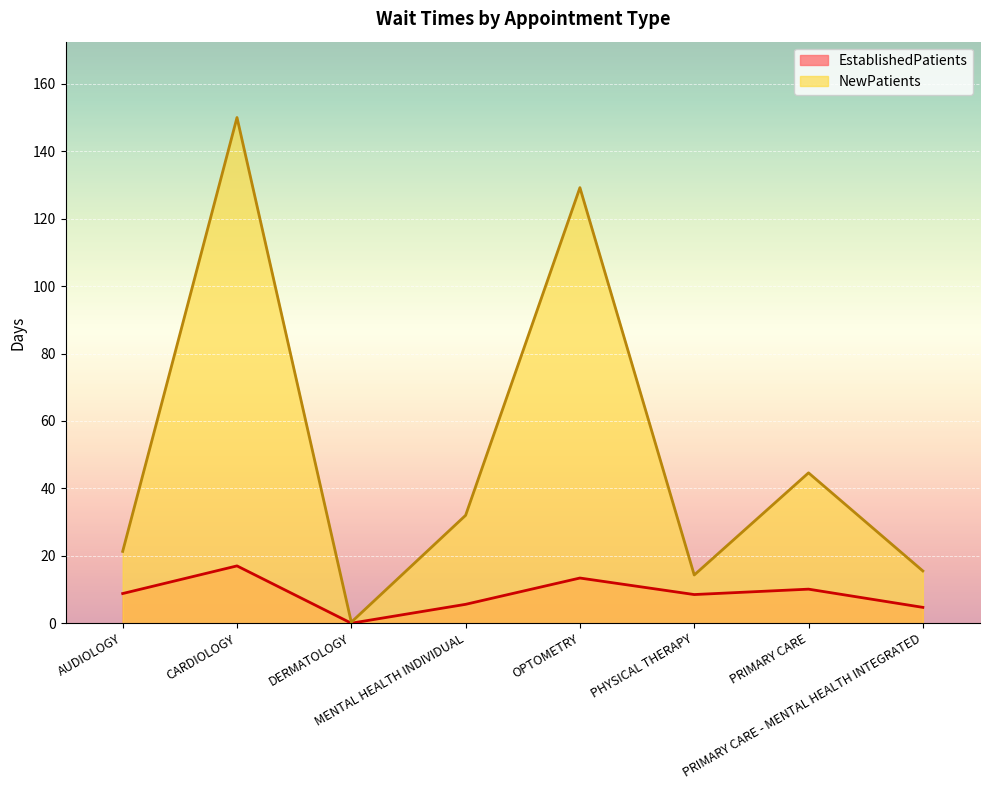

List the labels in order of NewPatients value, smallest first.

DERMATOLOGY, PHYSICAL THERAPY, PRIMARY CARE - MENTAL HEALTH INTEGRATED, AUDIOLOGY, MENTAL HEALTH INDIVIDUAL, PRIMARY CARE, OPTOMETRY, CARDIOLOGY